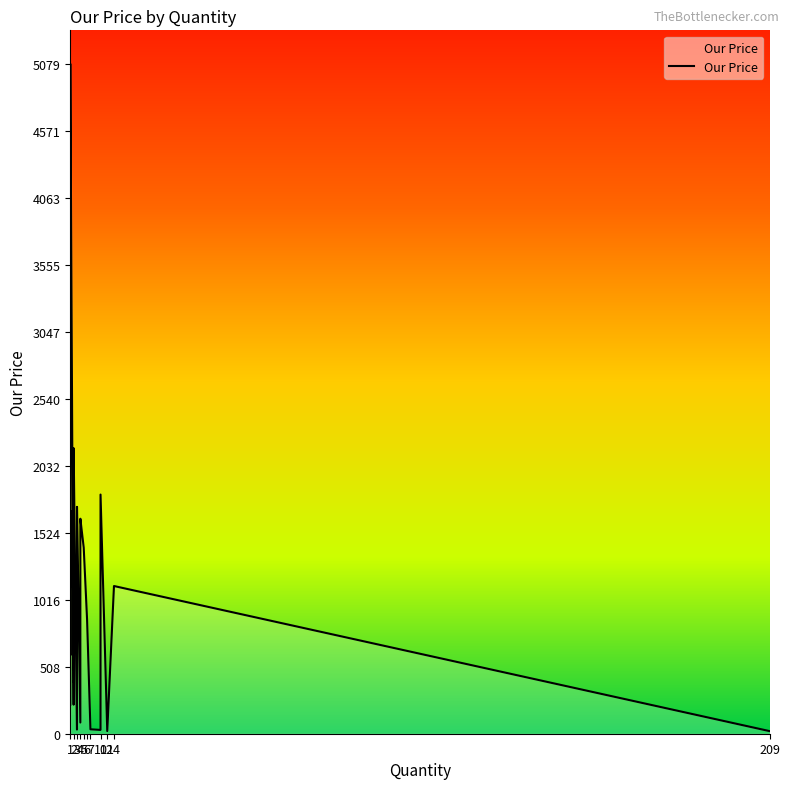

What is the difference between the values at 2 and 3?

228.5